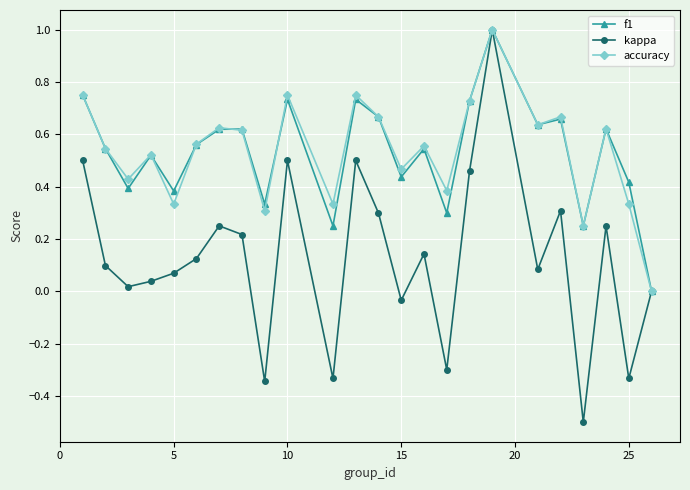

True or false: kappa has more than 2 interior local peaks.

True